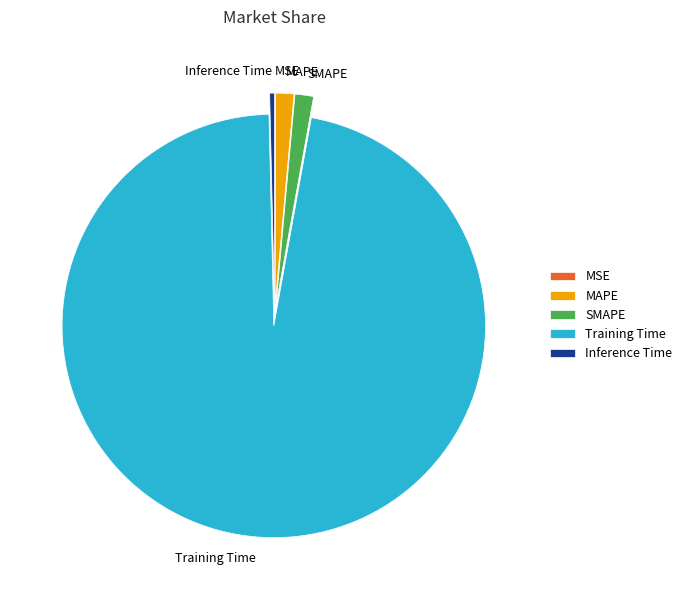

Which slice is the largest?

Training Time